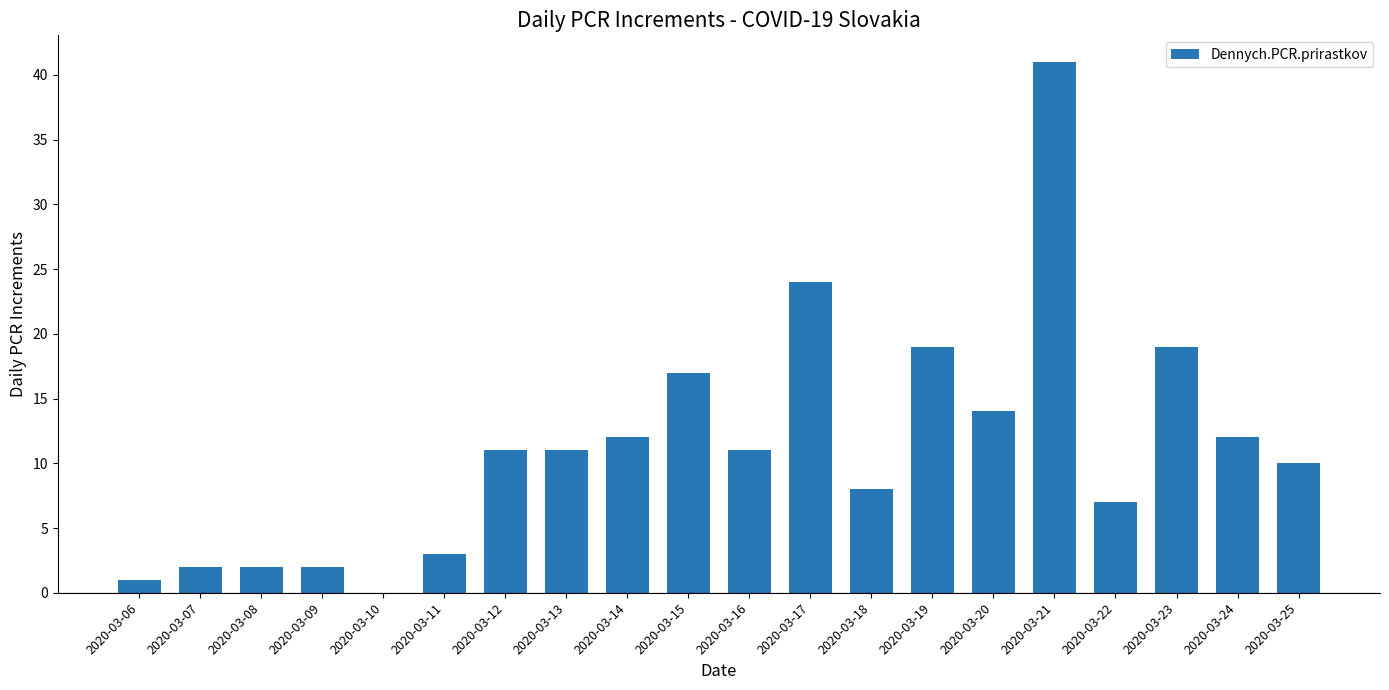

What is the maximum value shown in the chart?

41